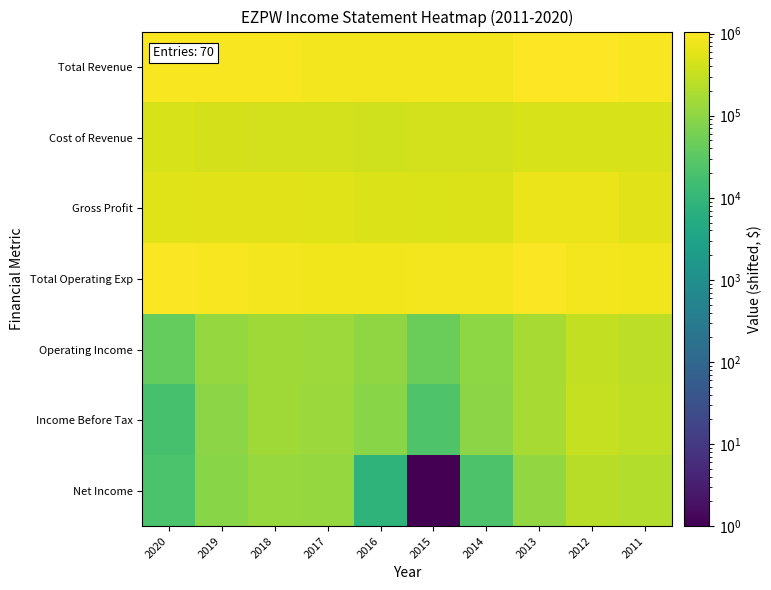

Reading left to right, transcribe all the data shown in this chart.

Total Revenue: 2020=912001	2019=936401	2018=901401	2017=837201	2016=819701	2015=809201	2014=835001	2013=1059401	2012=1053701	2011=942001
Cost of Revenue: 2020=462801	2019=442001	2018=419801	2017=401601	2016=391501	2015=406201	2014=413101	2013=456401	2012=446201	2011=454501
Gross Profit: 2020=538401	2019=583601	2018=570801	2017=524701	2016=517401	2015=492201	2014=511101	2013=692101	2012=696701	2011=576701
Total Operating Exp: 2020=960401	2019=909101	2018=845901	2017=784101	2016=801501	2015=851601	2014=824801	2013=974901	2012=846501	2011=766601
Operating Income: 2020=40801	2019=116501	2018=144601	2017=142201	2016=107401	2015=46801	2014=99401	2013=173701	2012=296401	2011=264601
Income Before Tax: 2020=19101	2019=93401	2018=144701	2017=131901	2016=89601	2015=23001	2014=97101	2013=169701	2012=316301	2011=279401
Net Income: 2020=20701	2019=91701	2018=126501	2017=120601	2016=8501	2015=1	2014=21501	2013=111501	2012=232901	2011=211401